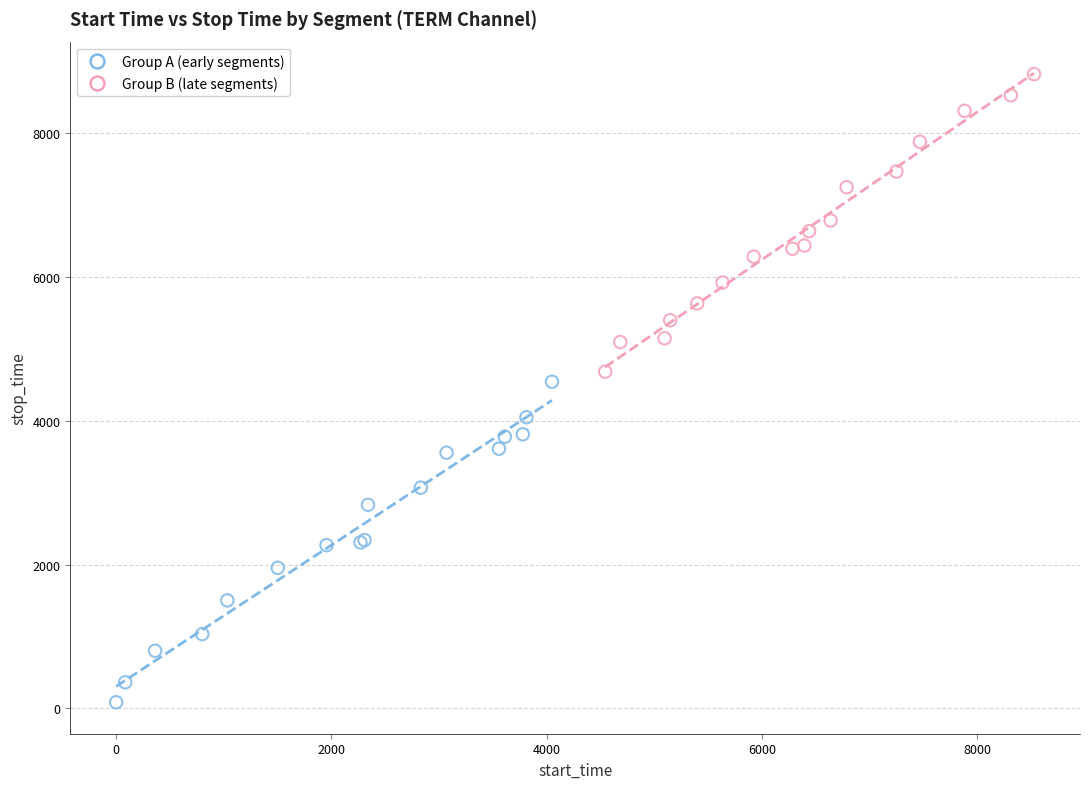

Which series reaches the minimum Y coordinate?

Group A (early segments)